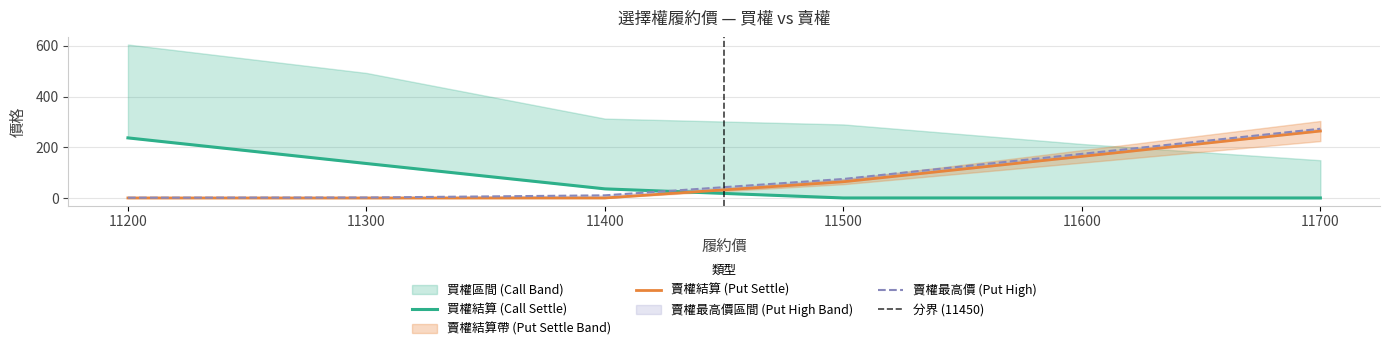

What is the value of the 賣權最高價 point at the 2nd from the left?

1.9